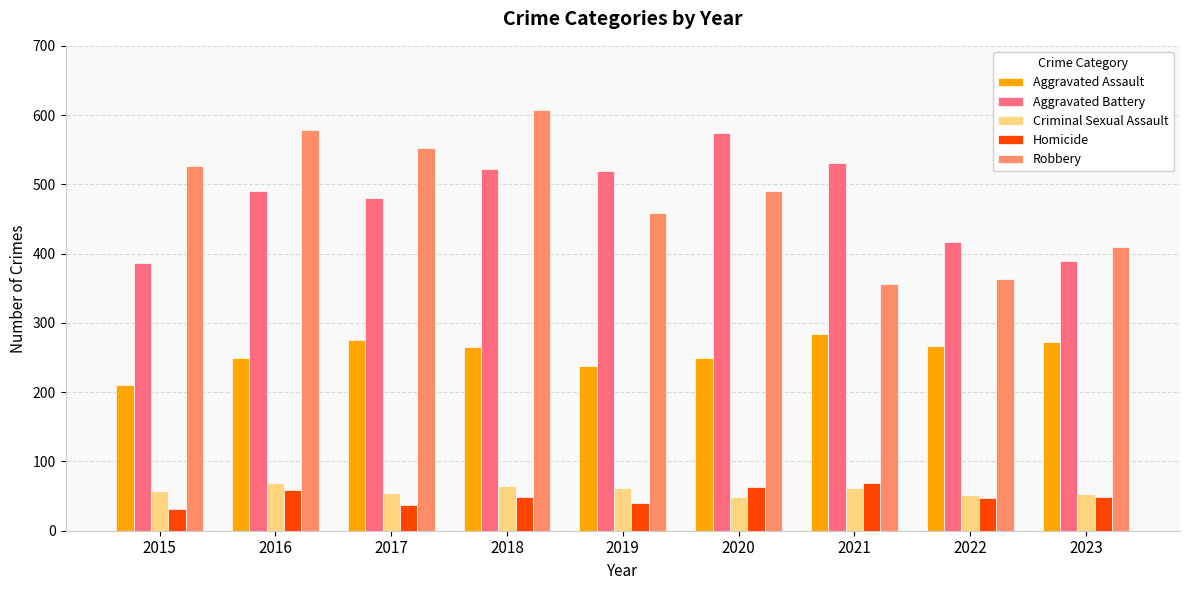

What is the sum of the Aggravated Assault values at 2018 and 2022?

532